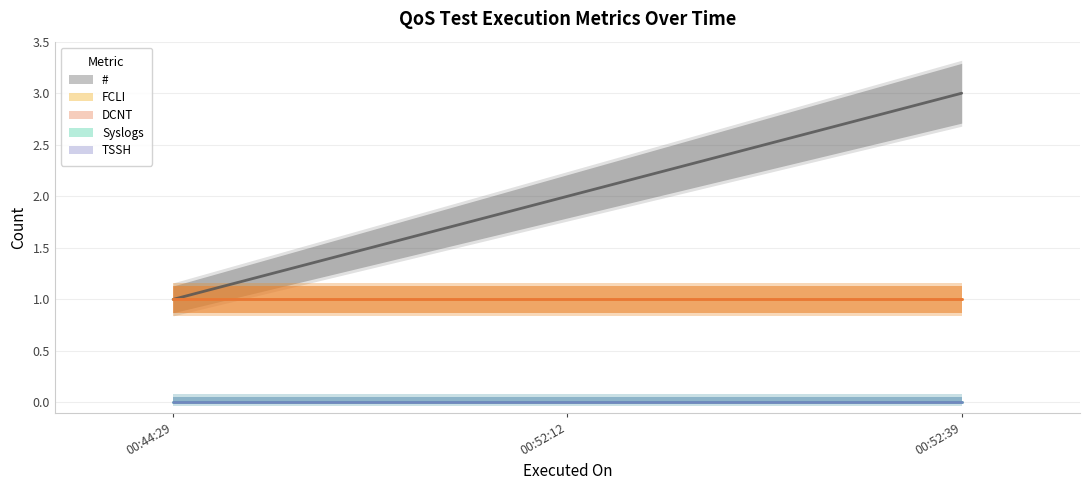

Rank the categories by DCNT value from highest to lowest.

2024-01-07 00:44:29, 2024-01-07 00:52:12, 2024-01-07 00:52:39